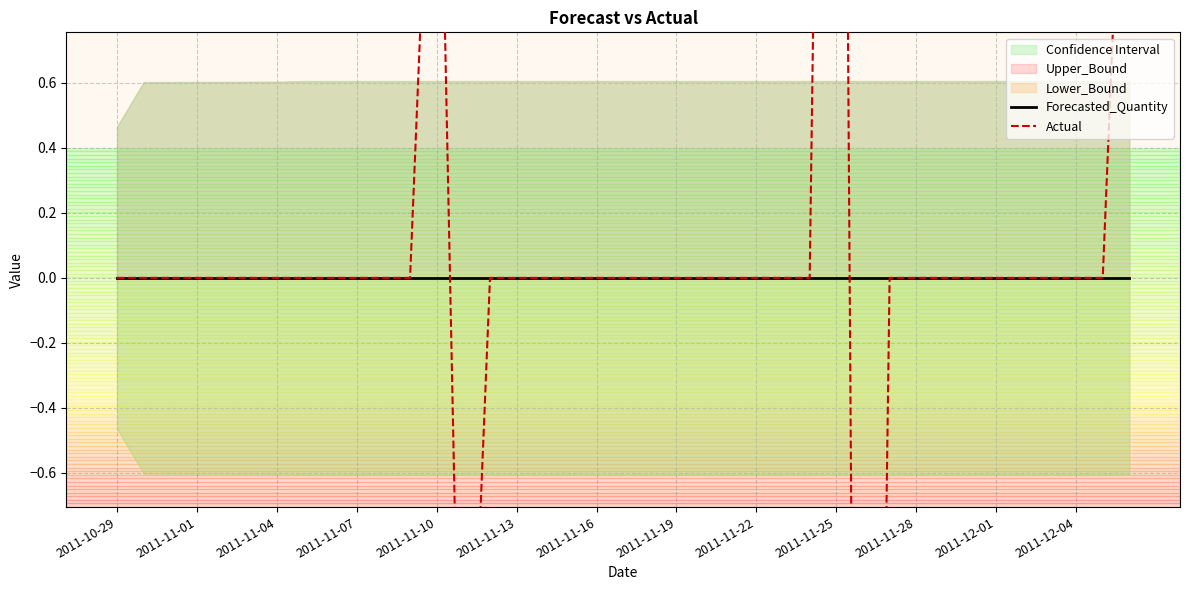

How many negative values does the Actual series have?

2